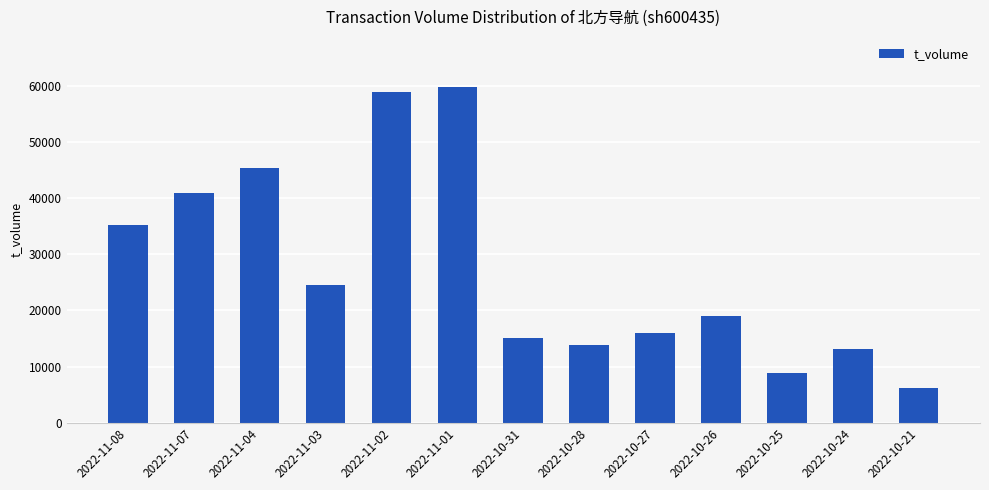

What is the maximum value shown in the chart?

59780